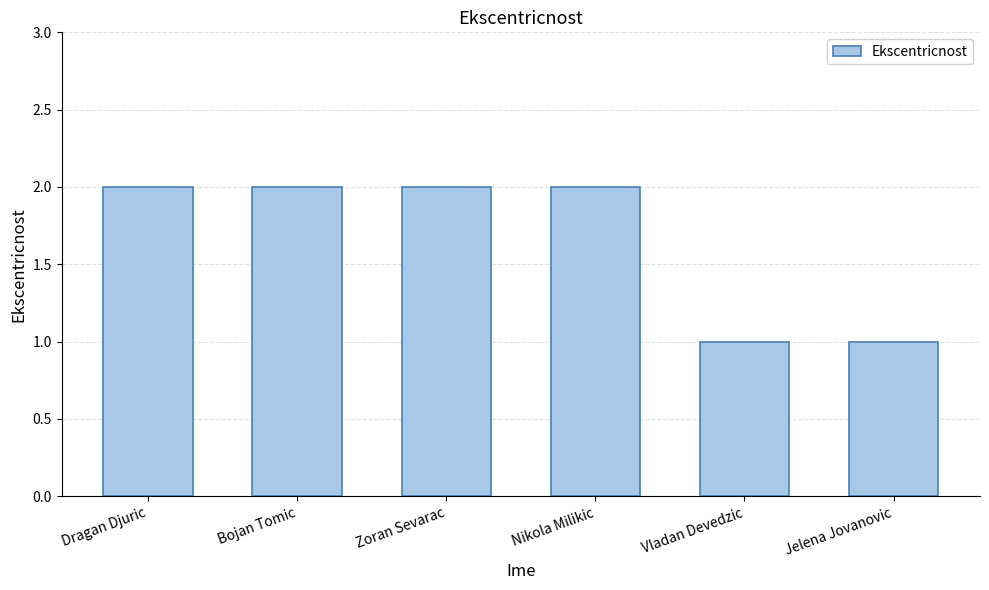

Count the values in the range 1 to 2.

6